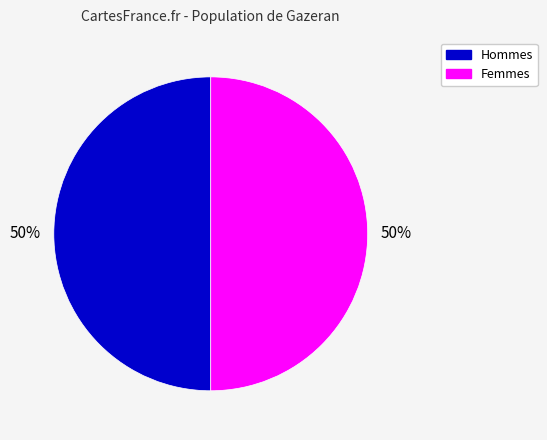

To the nearest percent, what is the average slice percentage?

50%